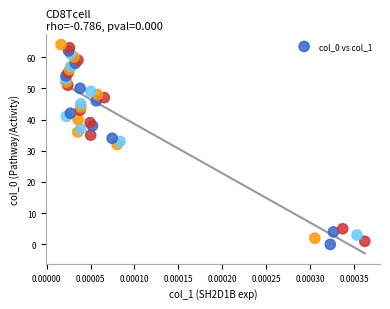

What is the range of Y values (max minus min)?

64